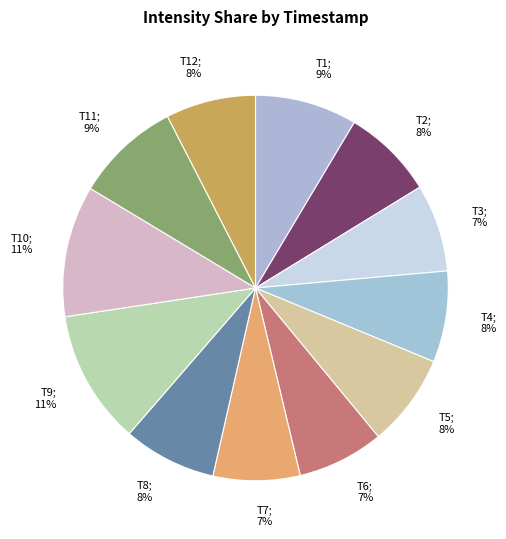

To the nearest percent, what is the difference between the T4; 8% and T1; 9% slice percentages?

1%